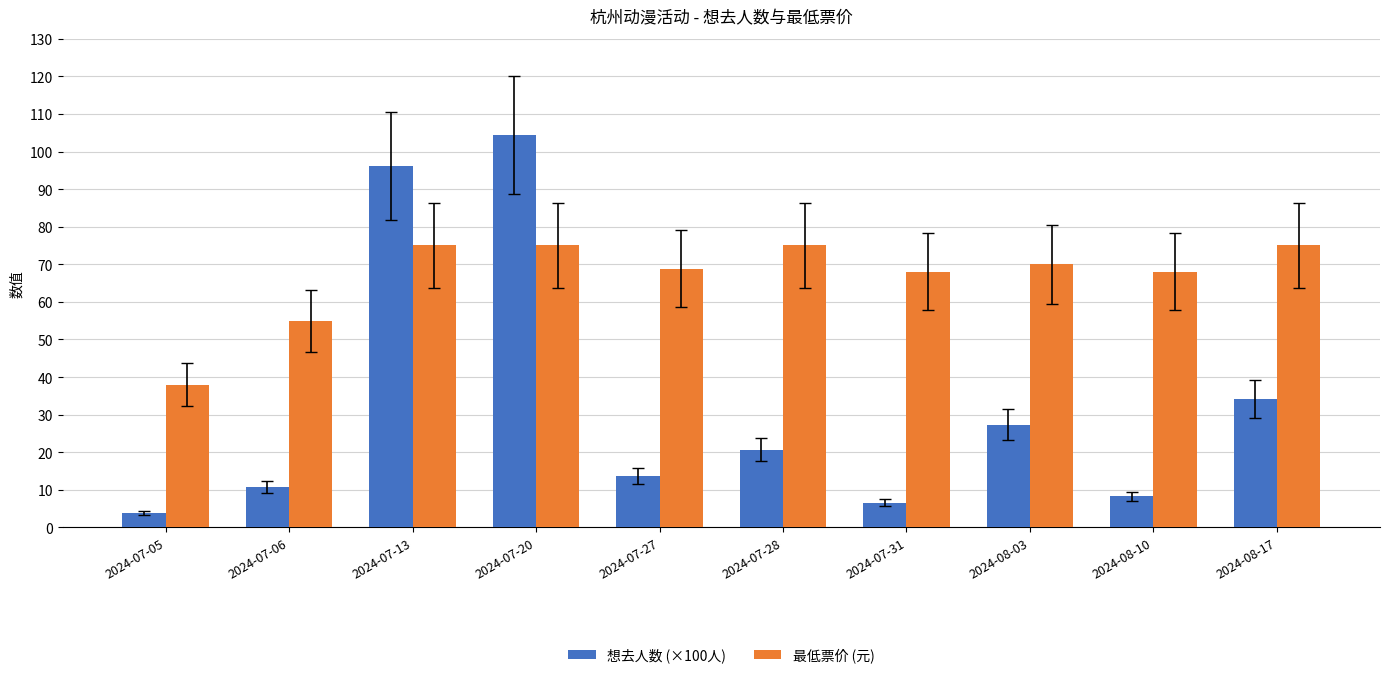

What is the label of the 9th bar from the right?

2024-07-06